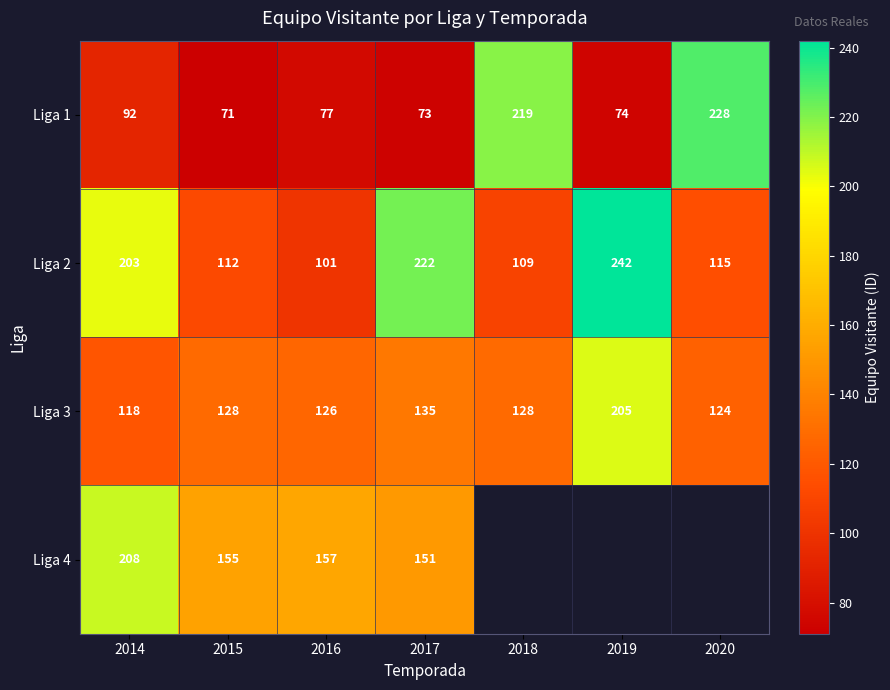

At how many categories does at least one series exceed 232?

1